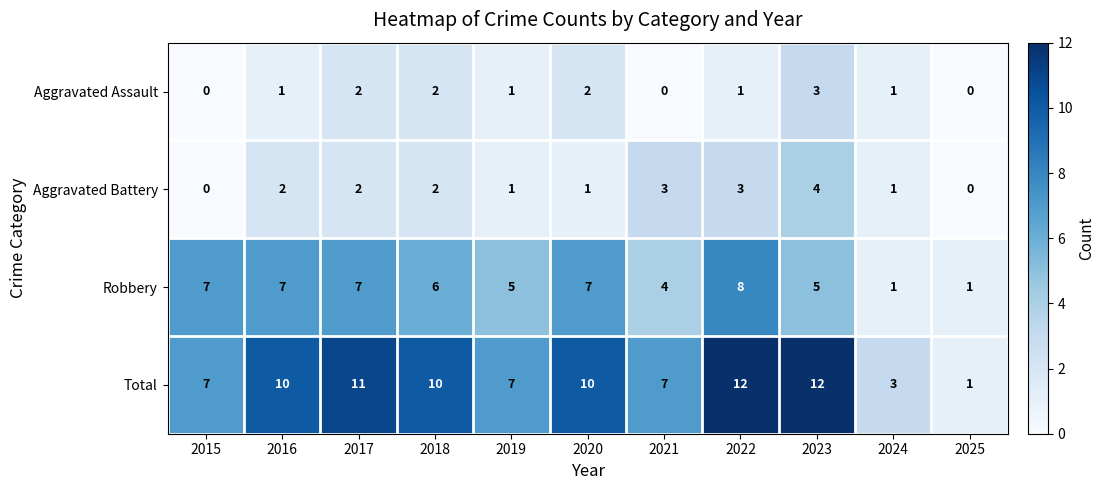

Which series has the largest range (max minus min)?

Total